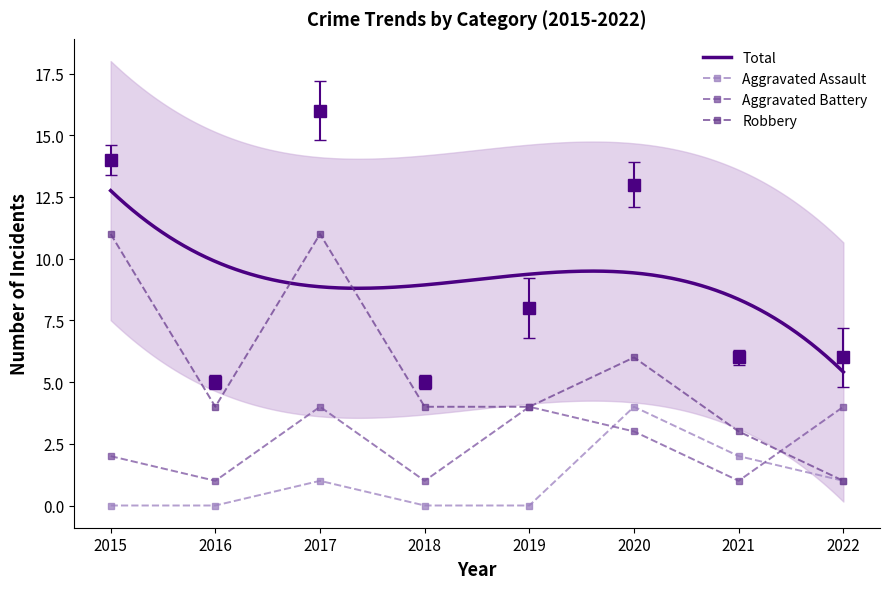

Reading right to left, what are all the values shown in this chart?

Aggravated Assault: 1	2	4	0	0	1	0	0
Aggravated Battery: 4	1	3	4	1	4	1	2
Robbery: 1	3	6	4	4	11	4	11
Total: 6	6	13	8	5	16	5	14